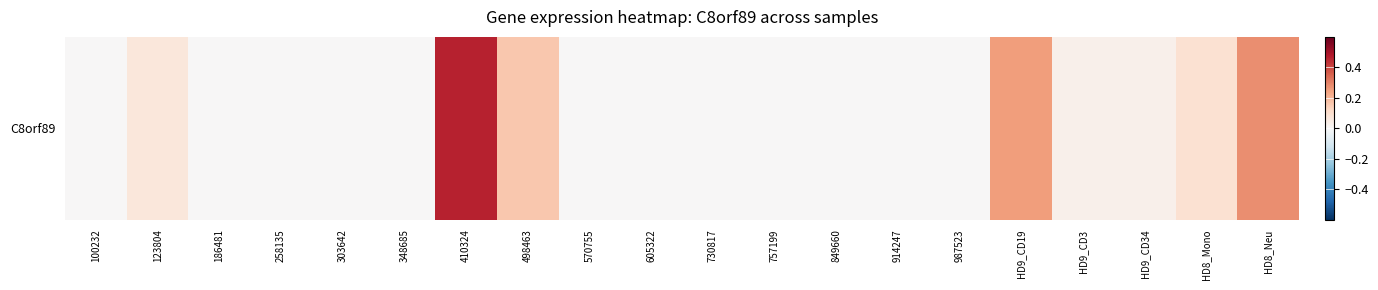

Between 849660 and 757199, which is larger?

849660